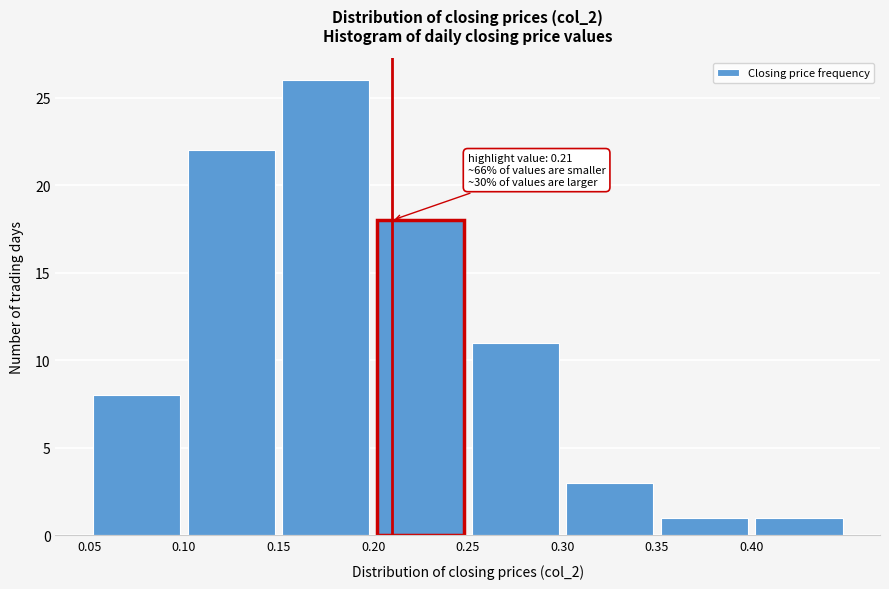

Over which range of the x-axis is the bar tallest?

0.15 to 0.20